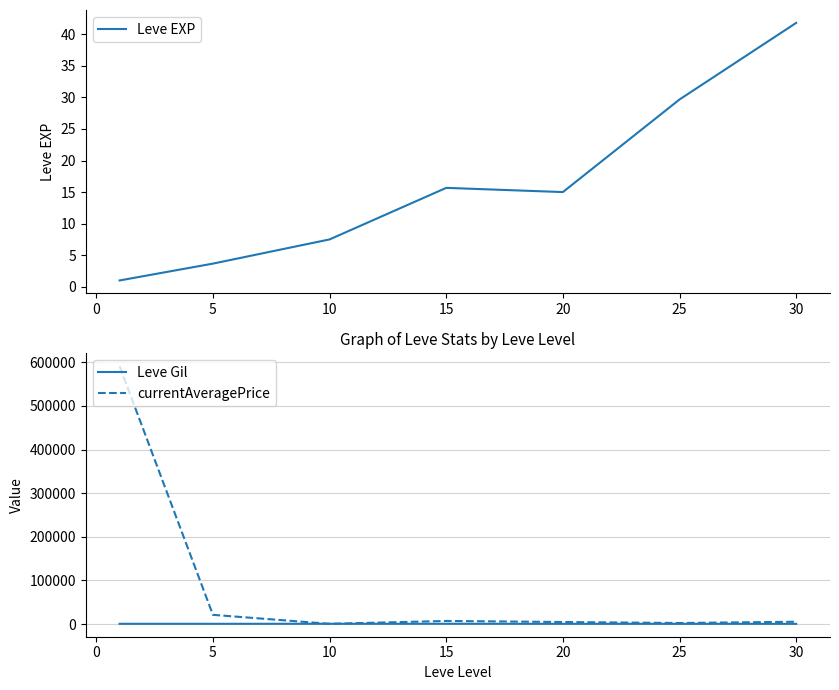

What is the maximum value shown in the chart?

590798.7